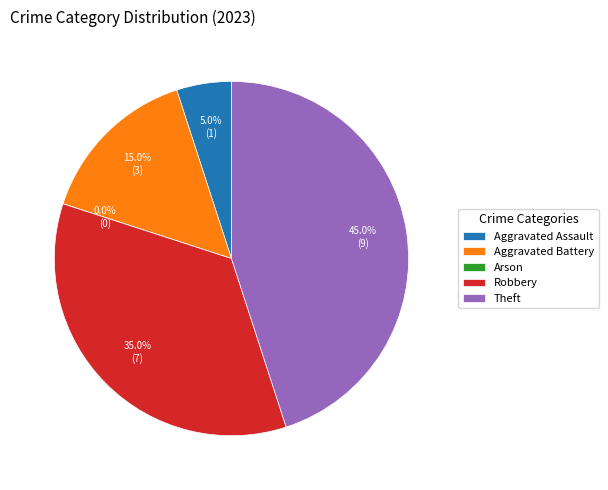

Which category has the biggest portion of the pie?

Theft